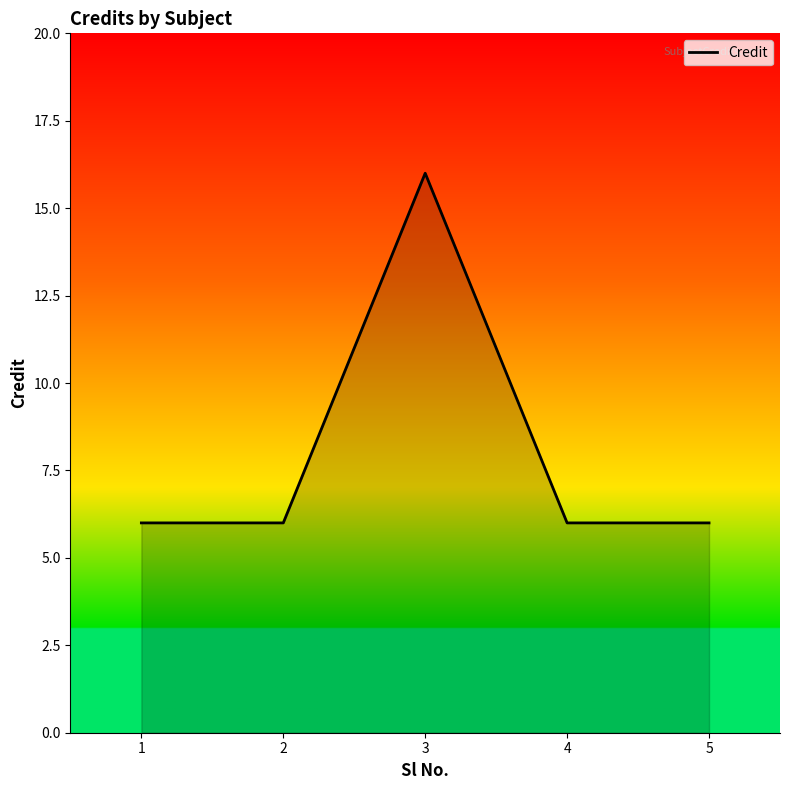

What is the ratio of the value at 3 to the value at 4?

2.7